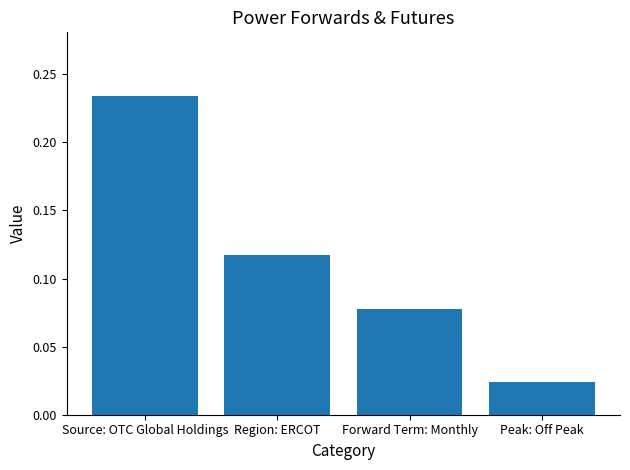

The value at Forward Term: Monthly is 0.0. True or false?

False